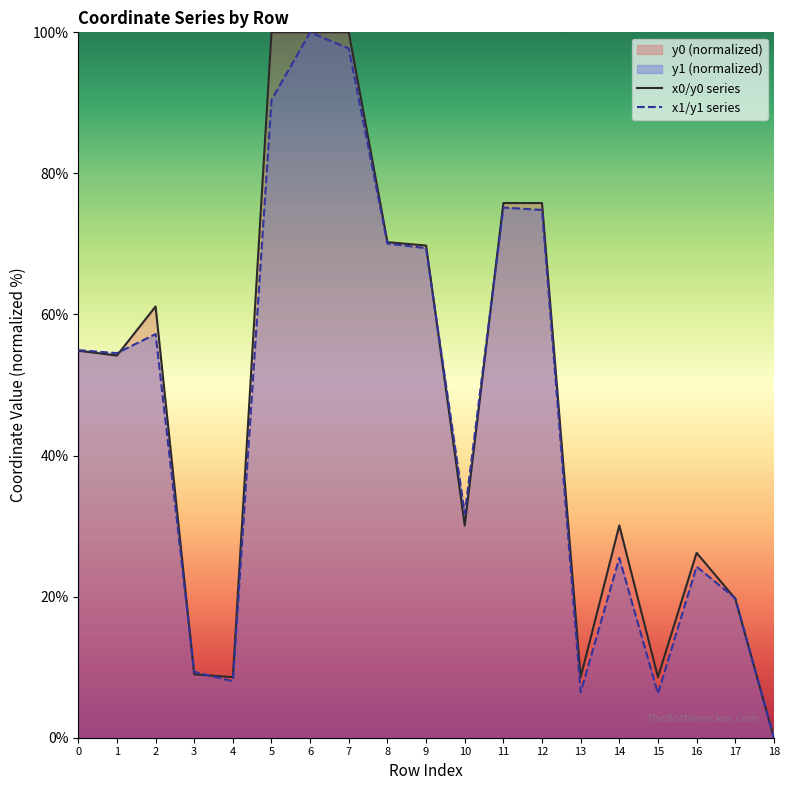

Which has a higher value, 8 or 3?

8